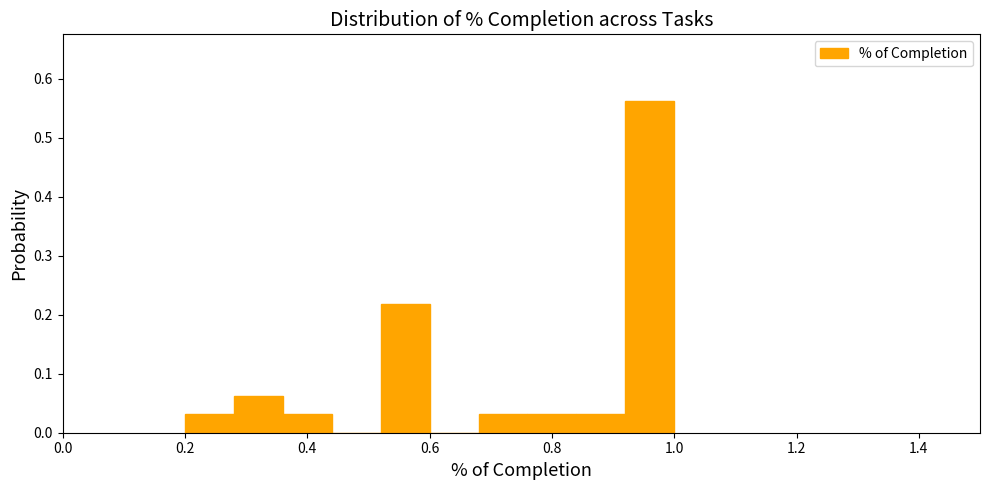

Reading left to right, list every bar in this chart as the range it spans on the x-axis followed by its height. The values are not printed on the chart, so give them approximately, as read against the axis.

0.20 to 0.28: 0.03
0.28 to 0.36: 0.06
0.36 to 0.44: 0.03
0.44 to 0.52: 0
0.52 to 0.60: 0.22
0.60 to 0.68: 0
0.68 to 0.76: 0.03
0.76 to 0.84: 0.03
0.84 to 0.92: 0.03
0.92 to 1.00: 0.56